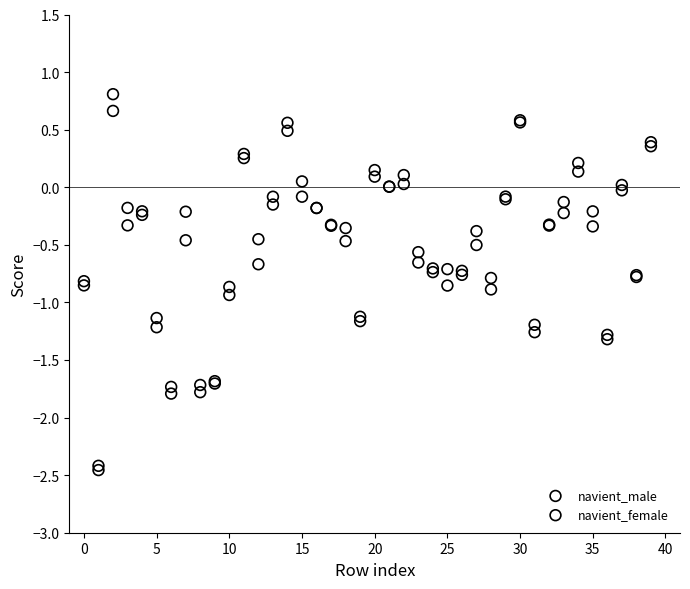

Which series contains the lowest Y value?

navient_female